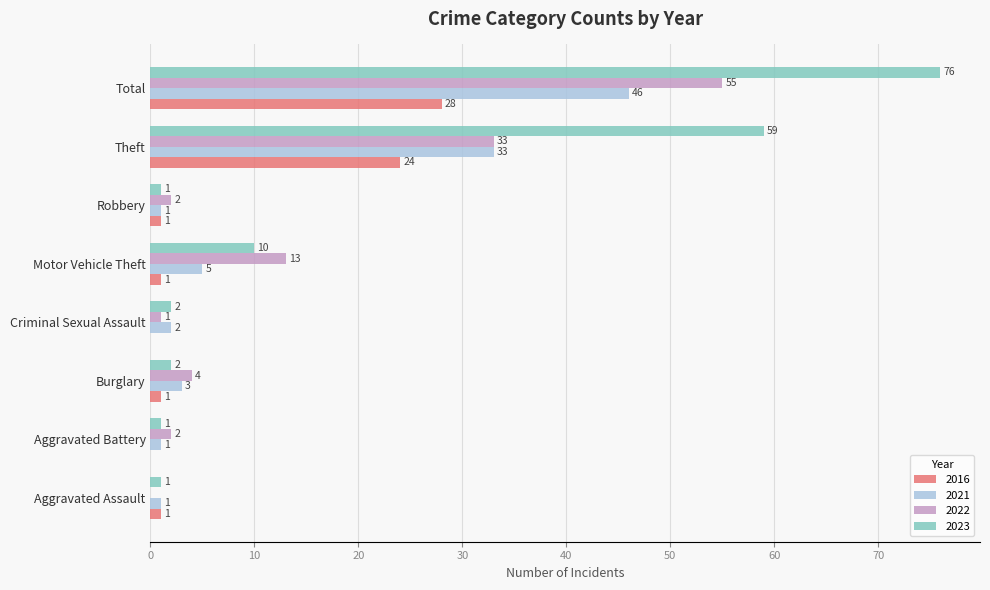

Is it true that 2023 equals 76 at Total?

True